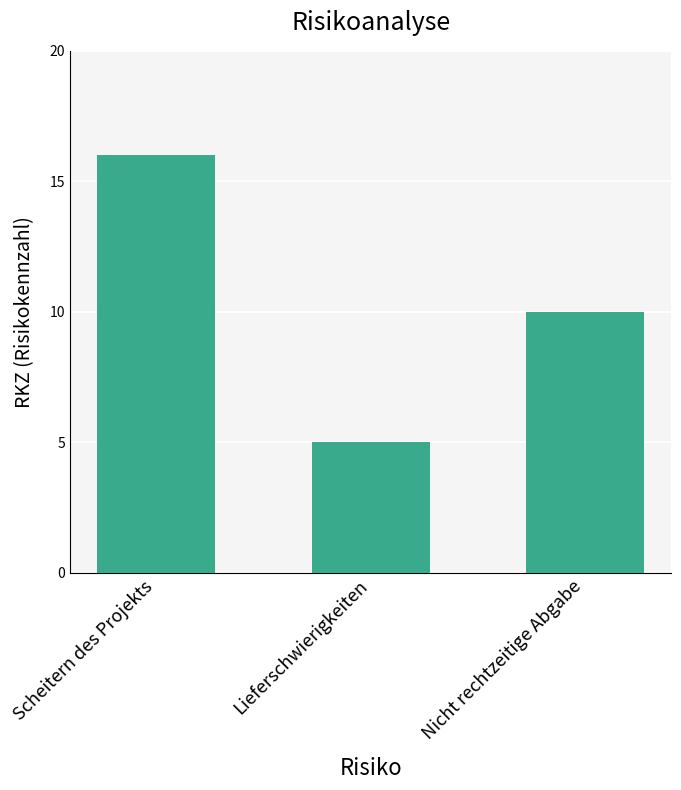

What is the label of the 1st bar from the left?

Scheitern des Projekts